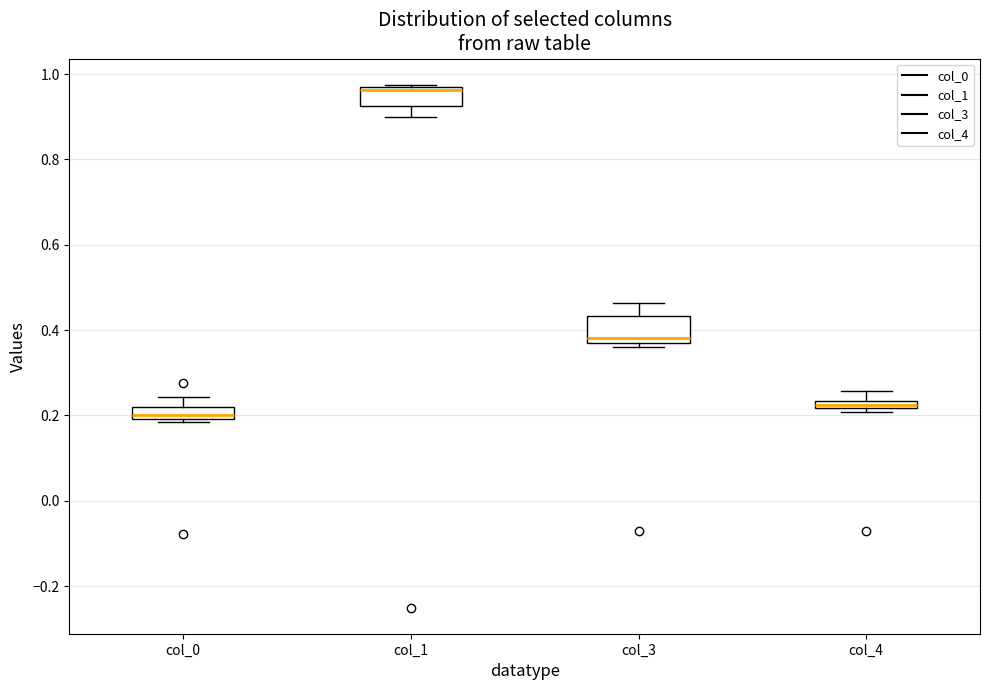

Where is the upper edge of the box for col_1 on the y-axis? The values are not printed on the chart, so give them approximately, as read against the axis.

0.96